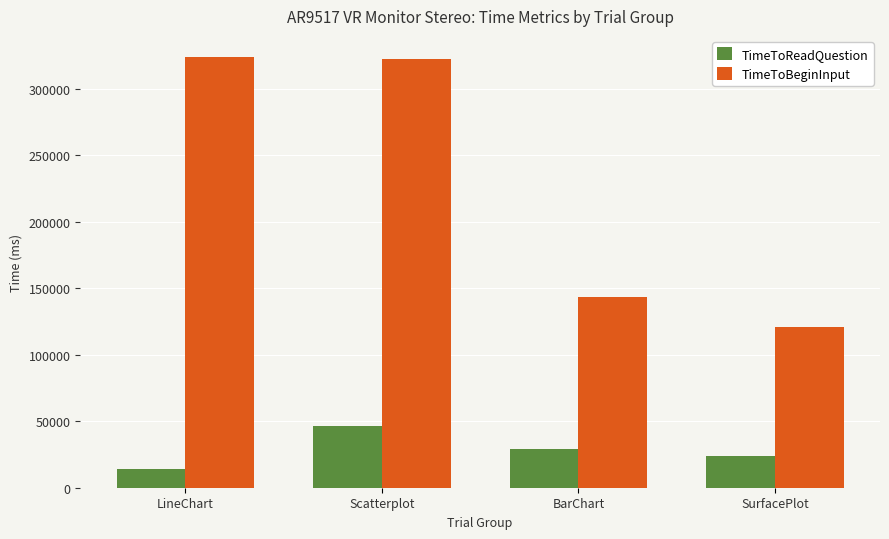

What value does the TimeToReadQuestion series have at Scatterplot?

46344.0